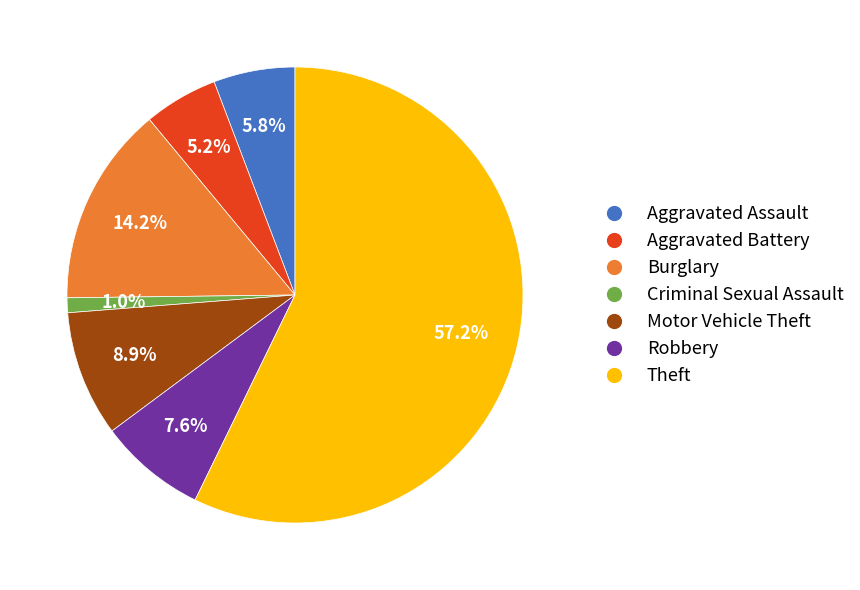

To the nearest percent, what percentage of the pie is Motor Vehicle Theft?

9%